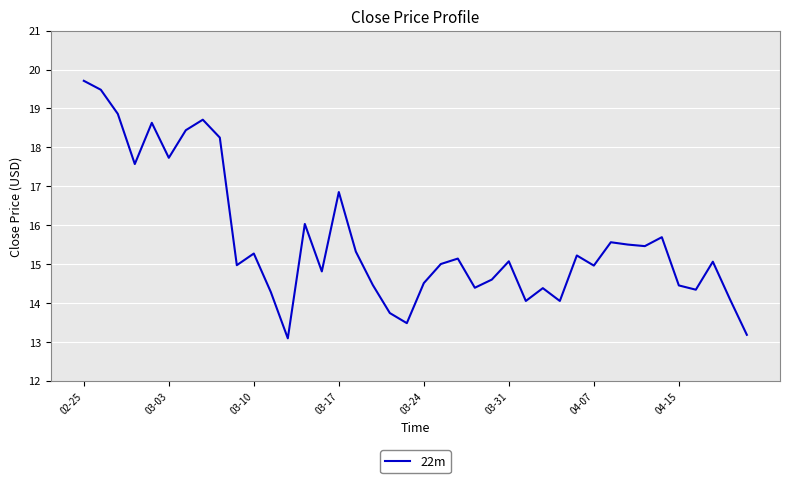

What is the smallest value displayed?

13.1